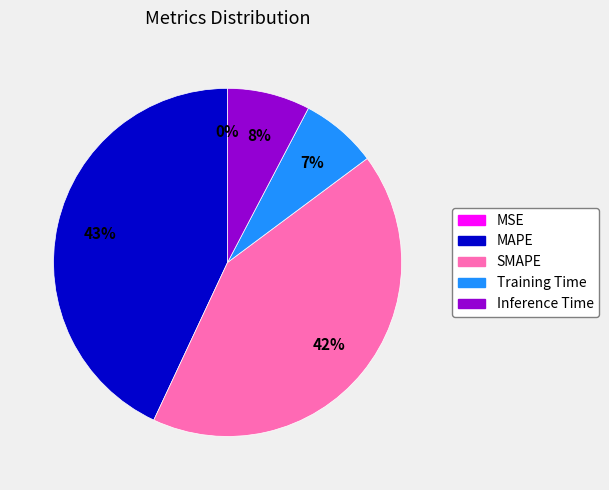

To the nearest percent, what percentage of the pie is SMAPE?

42%